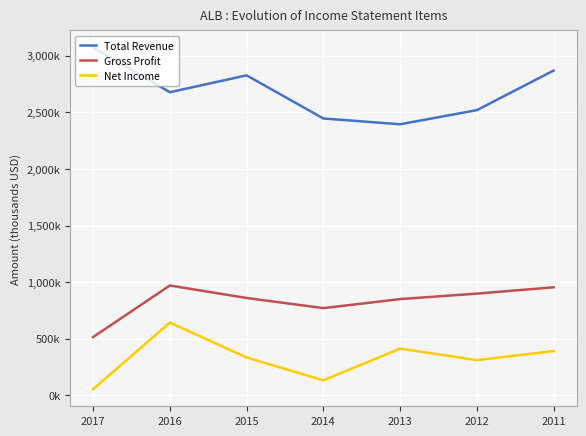

What is the difference between the highest and lowest values at 2017?

3017100